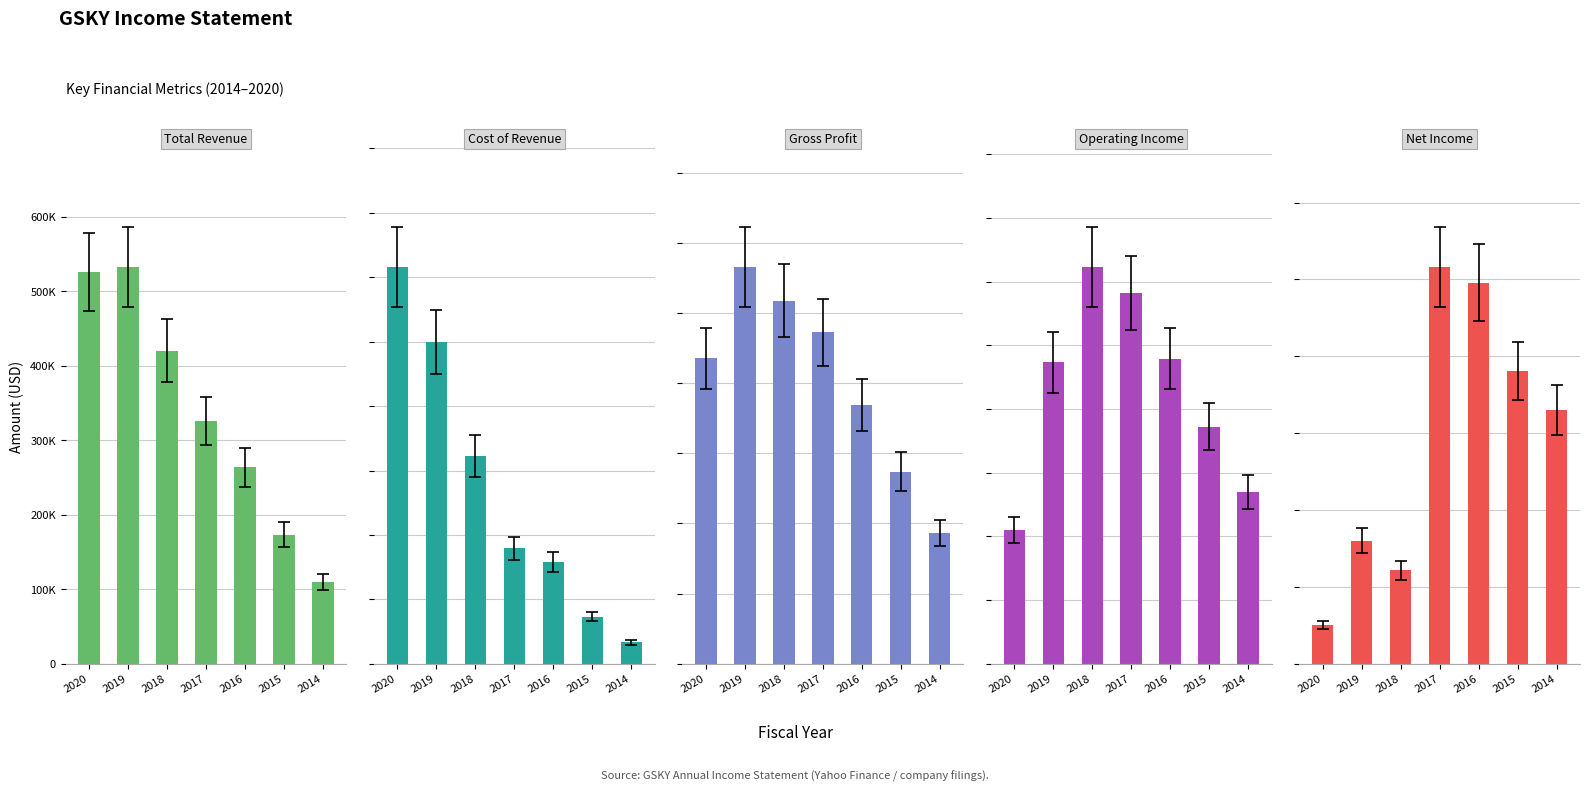

Where does the Operating Income series first go above 118300?

2018